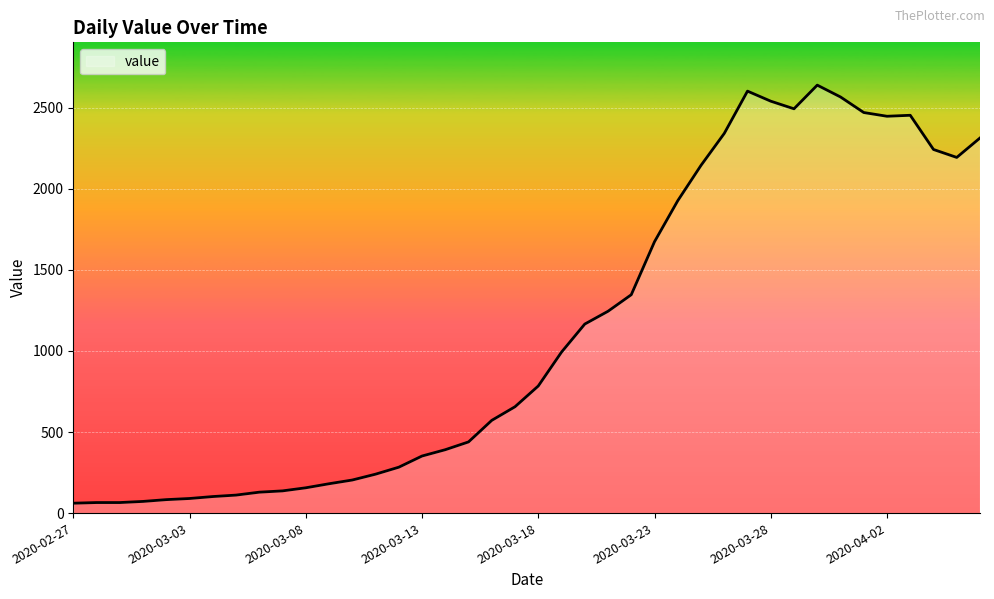

What is the minimum value shown in the chart?

61